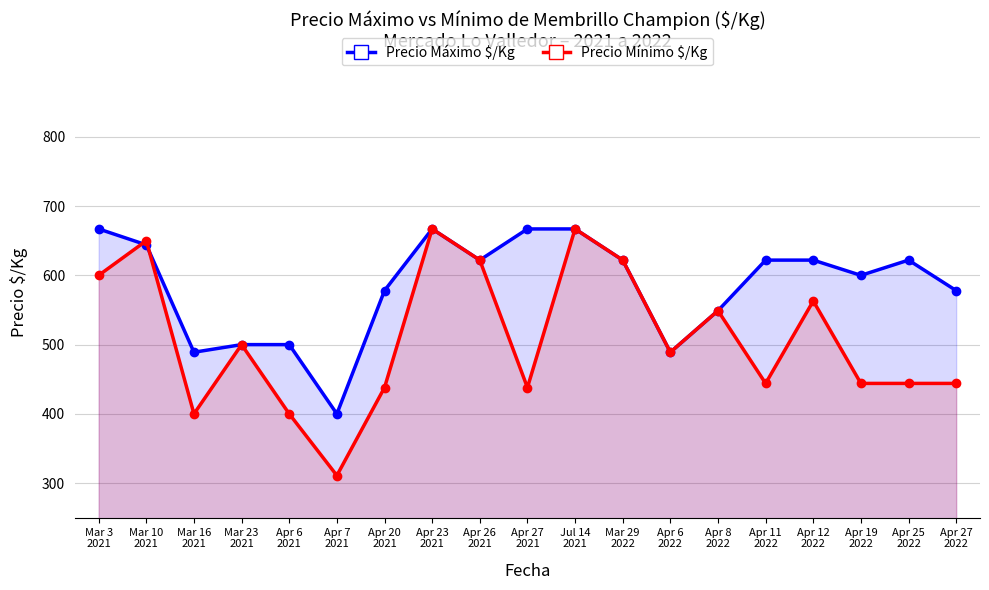

How many distinct data groups are displayed?

2